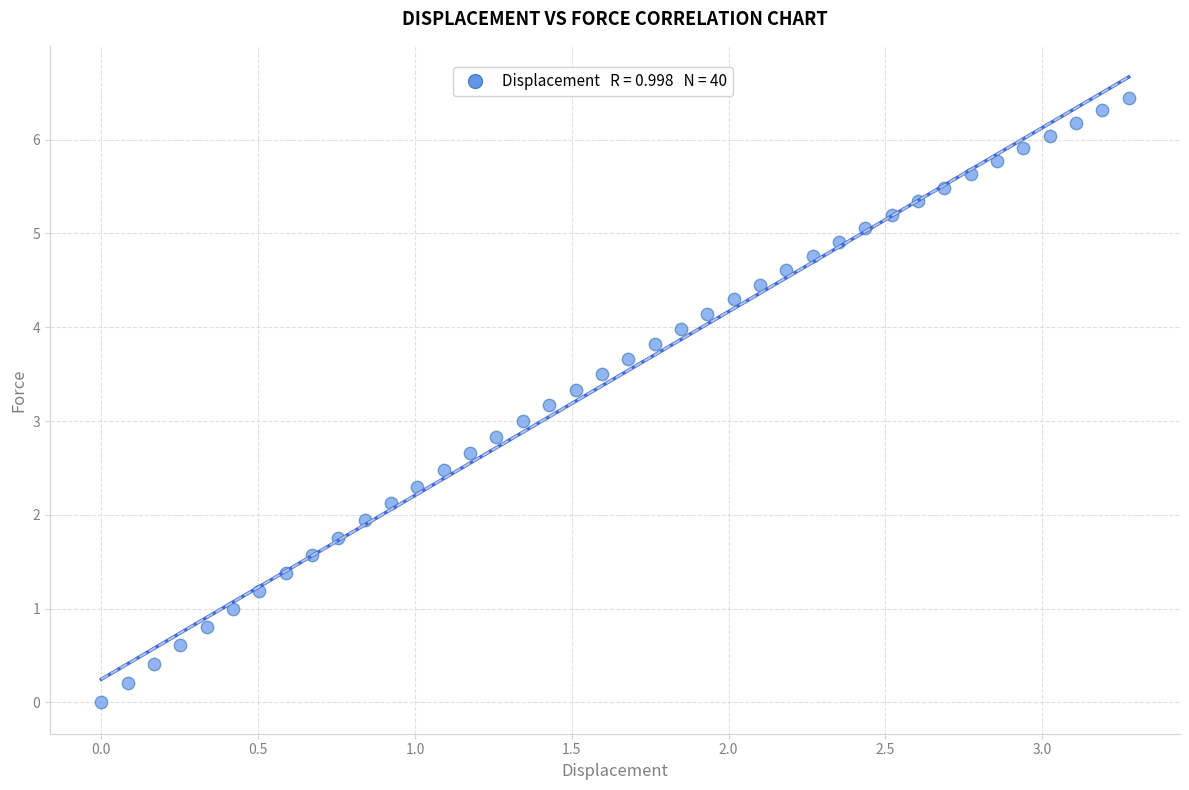

What is the range of Y values (max minus min)?

6.4